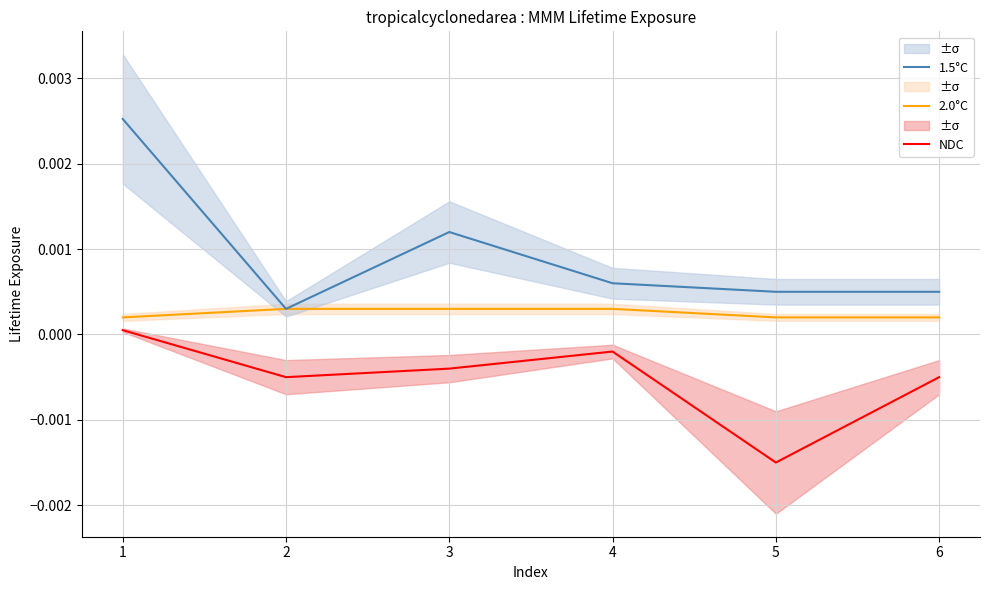

In NDC, how many points are higher than both neighbors (excluding endpoints)?

1